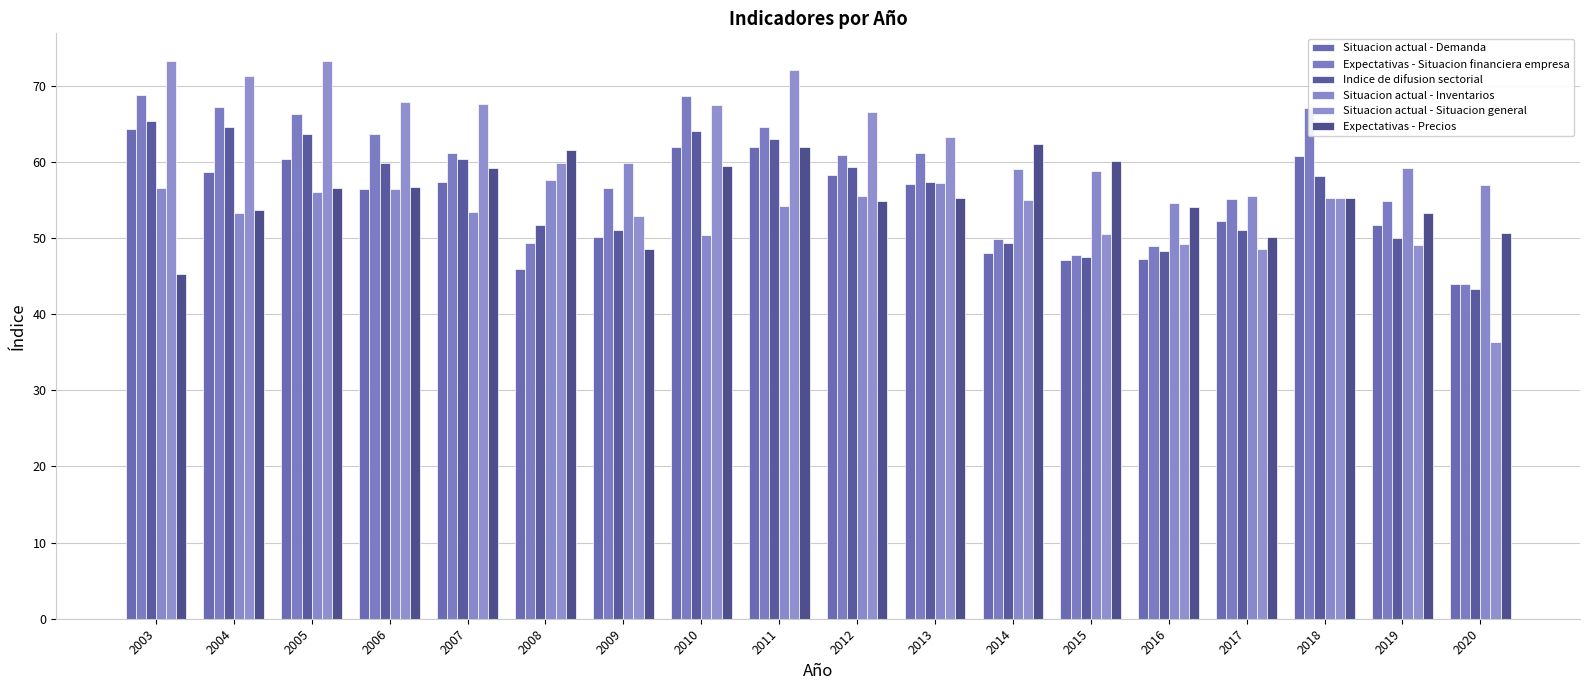

Count the number of categories in the chart.

18